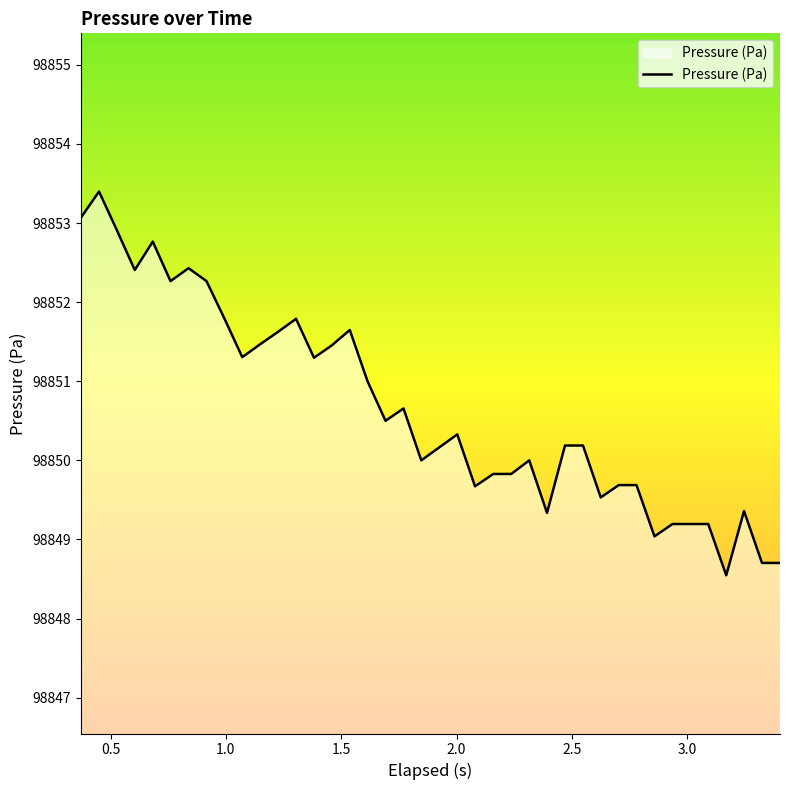

What is the maximum value shown in the chart?

98853.4